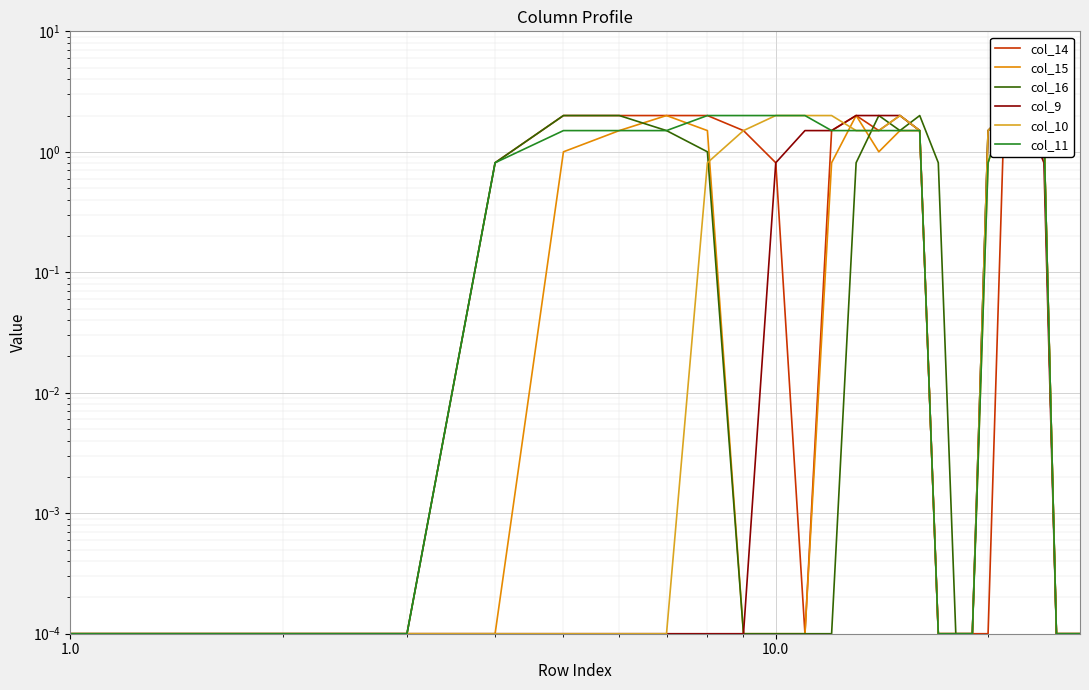

Is the value of col_11 at 15 greater than the value of col_15 at 22?

No